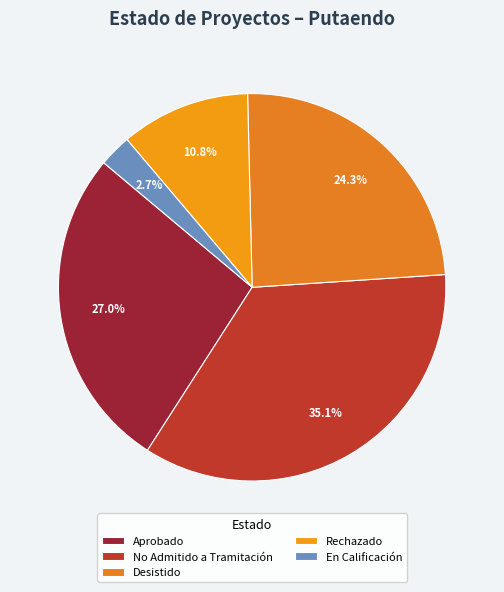

How many slices are in this pie chart?

5